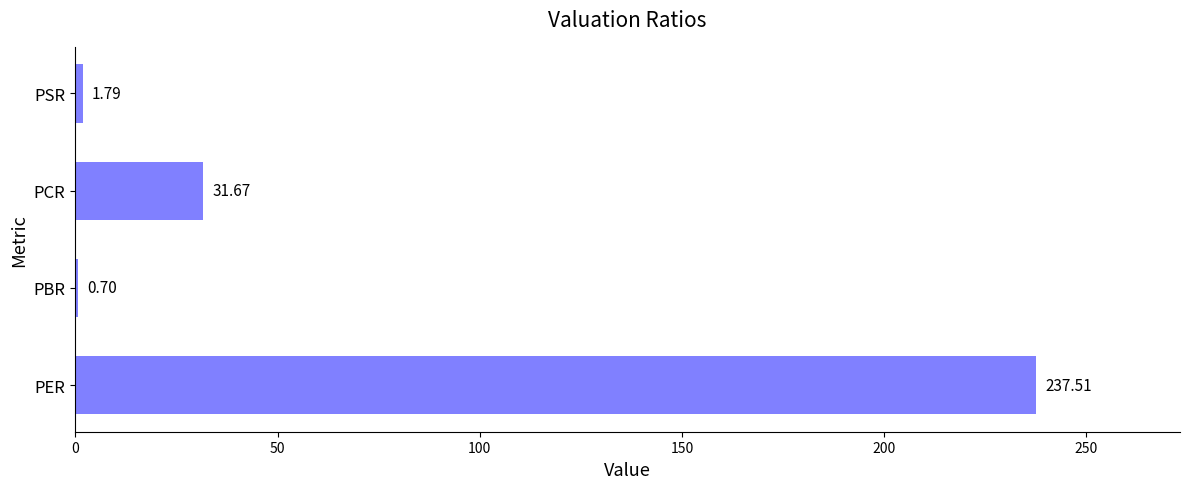

At which category does the chart reach its peak across all series?

PER